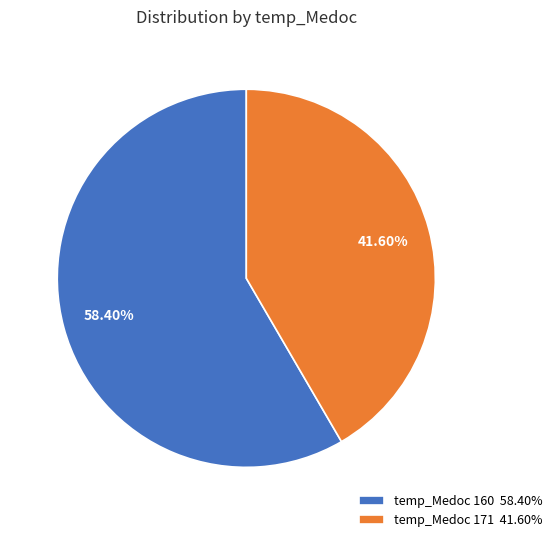

Approximately how many times larger is the value at temp_Medoc 171 41.60% compared to temp_Medoc 160 58.40%?

0.7